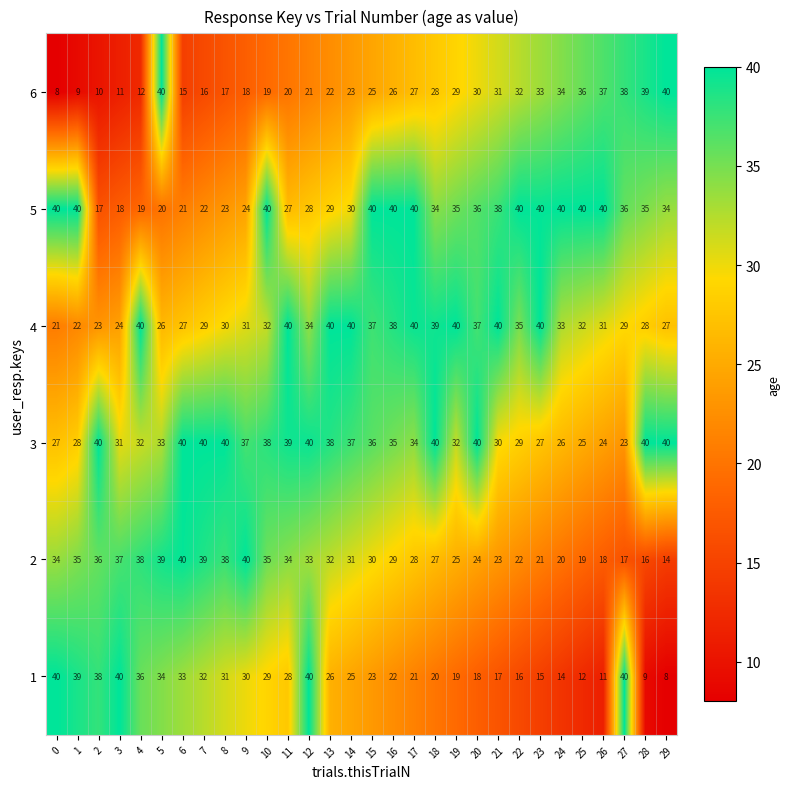

What is the difference between the highest and lowest values at 28?

31